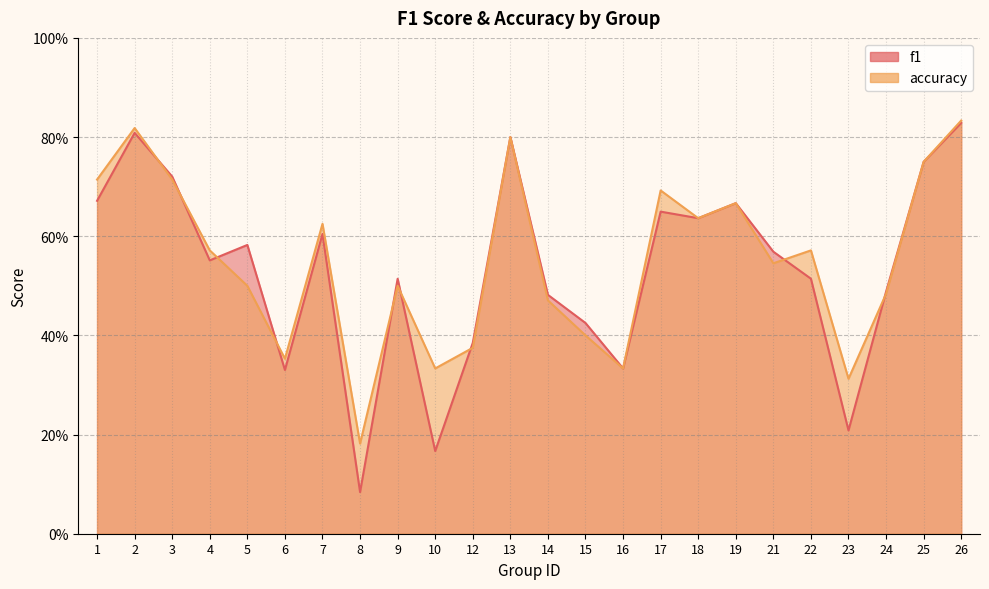

Reading left to right, extract all data points from this chart.

f1: 1=0.7	2=0.8	3=0.7	4=0.6	5=0.6	6=0.3	7=0.6	8=0.1	9=0.5	10=0.2	12=0.4	13=0.8	14=0.5	15=0.4	16=0.3	17=0.6	18=0.6	19=0.7	21=0.6	22=0.5	23=0.2	24=0.5	25=0.8	26=0.8
accuracy: 1=0.7	2=0.8	3=0.7	4=0.6	5=0.5	6=0.4	7=0.6	8=0.2	9=0.5	10=0.3	12=0.4	13=0.8	14=0.5	15=0.4	16=0.3	17=0.7	18=0.6	19=0.7	21=0.5	22=0.6	23=0.3	24=0.5	25=0.8	26=0.8